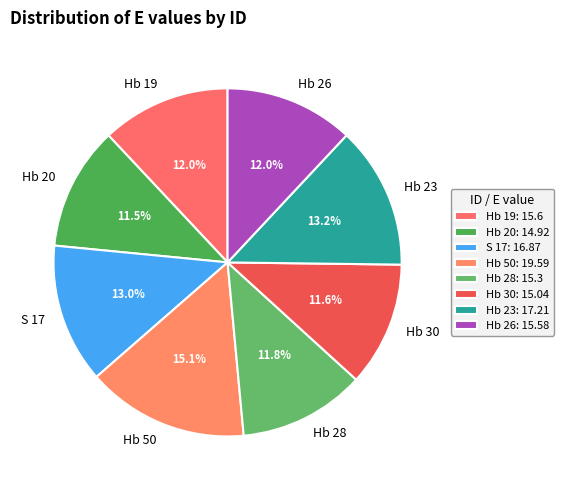

To the nearest percent, what is the combined percentage of Hb 23 and Hb 30?

25%